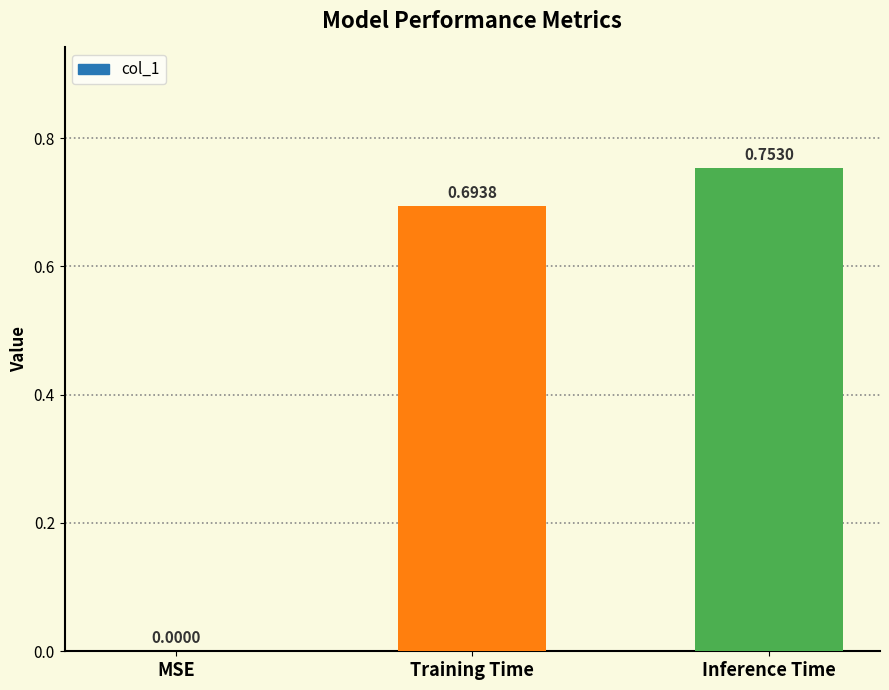

At which label is the value closest to 0?

MSE